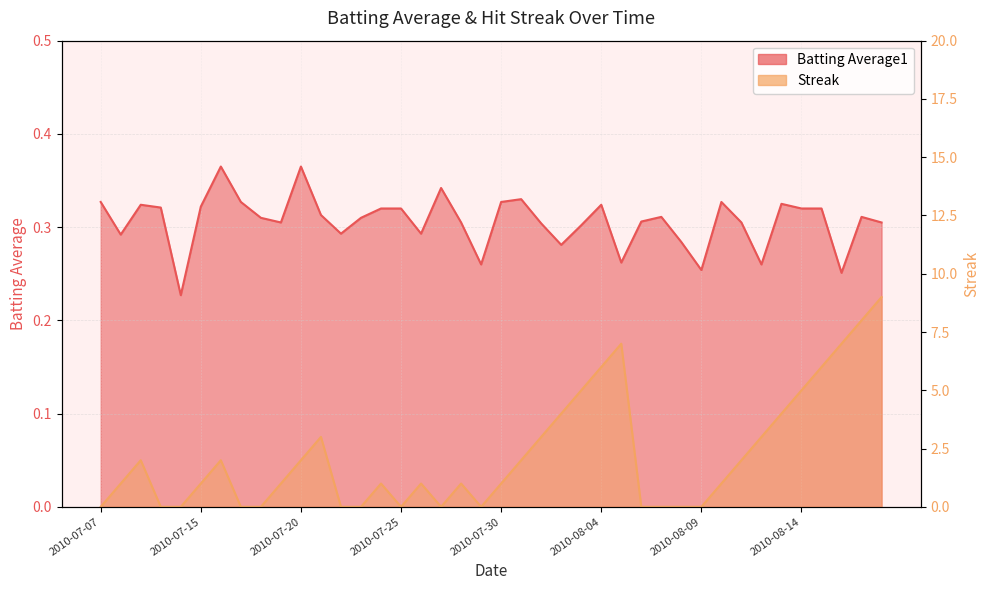

List the labels in order of Batting Average1 value, largest first.

2010-07-16, 2010-07-20, 2010-07-27, 2010-07-31, 2010-07-07, 2010-07-17, 2010-07-30, 2010-08-10, 2010-08-13, 2010-07-09, 2010-08-04, 2010-07-15, 2010-07-10, 2010-07-24, 2010-07-25, 2010-08-14, 2010-08-15, 2010-07-21, 2010-08-07, 2010-08-17, 2010-07-18, 2010-07-23, 2010-08-06, 2010-07-19, 2010-07-28, 2010-08-11, 2010-08-18, 2010-08-01, 2010-08-03, 2010-07-22, 2010-07-26, 2010-07-08, 2010-08-08, 2010-08-02, 2010-08-05, 2010-07-29, 2010-08-12, 2010-08-09, 2010-08-16, 2010-07-11